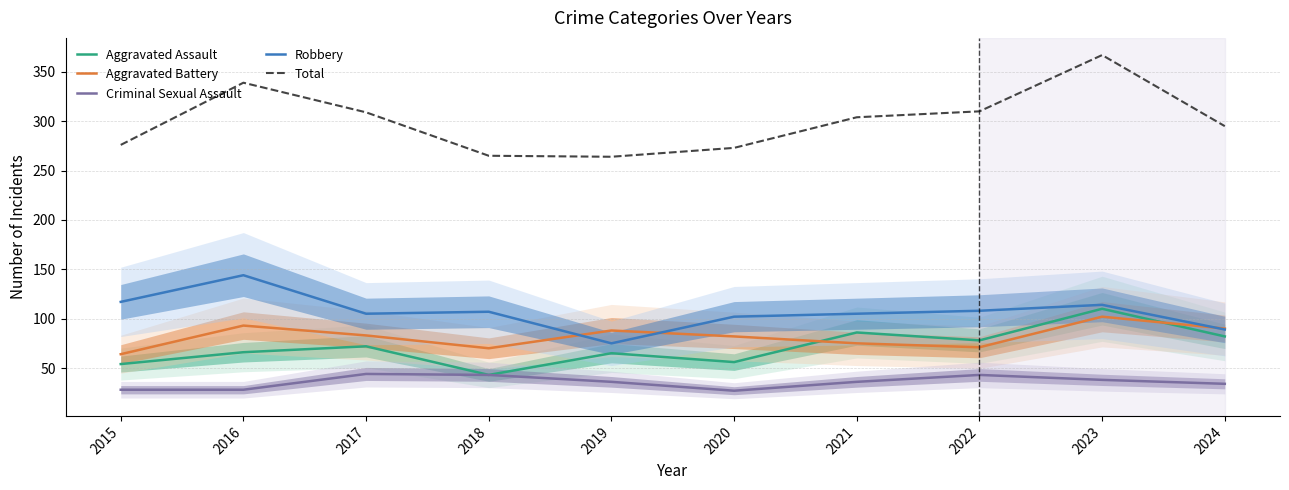

What is the sum of the Total values at 2021 and 2023?

671